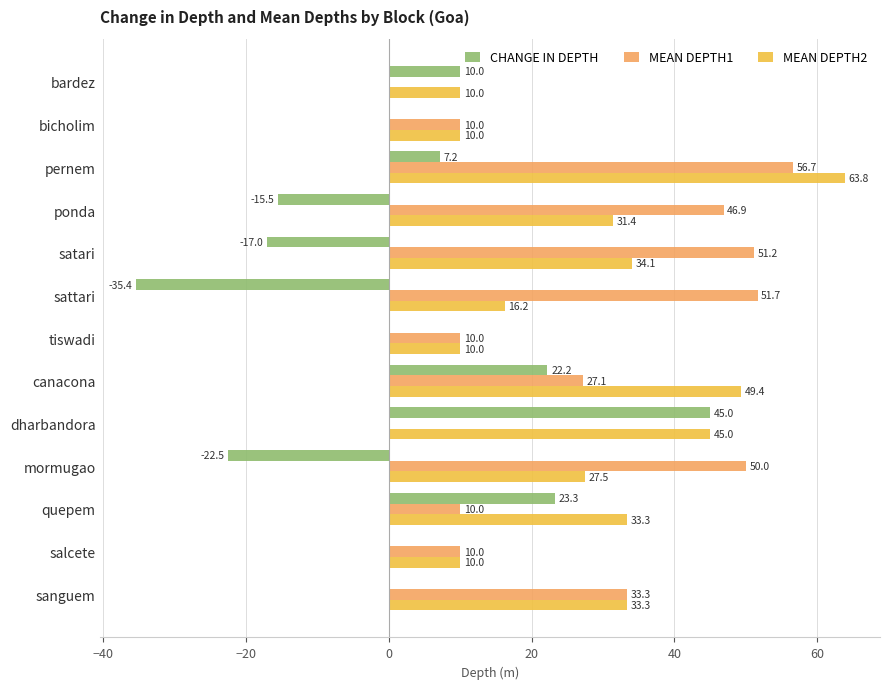

Between satari and mormugao, which series saw the biggest shift?

MEAN DEPTH2